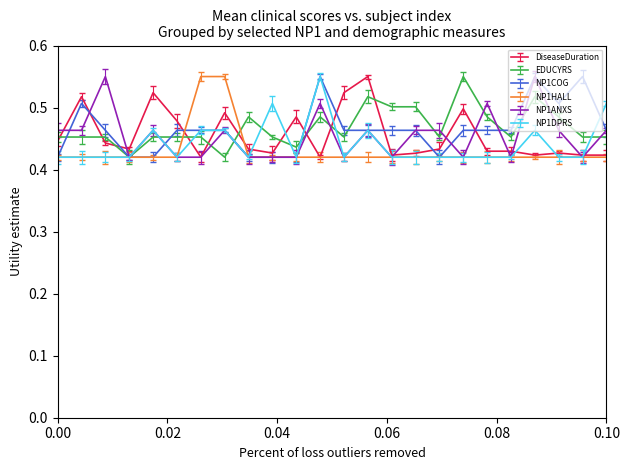

Does the chart have visible grid lines?

No